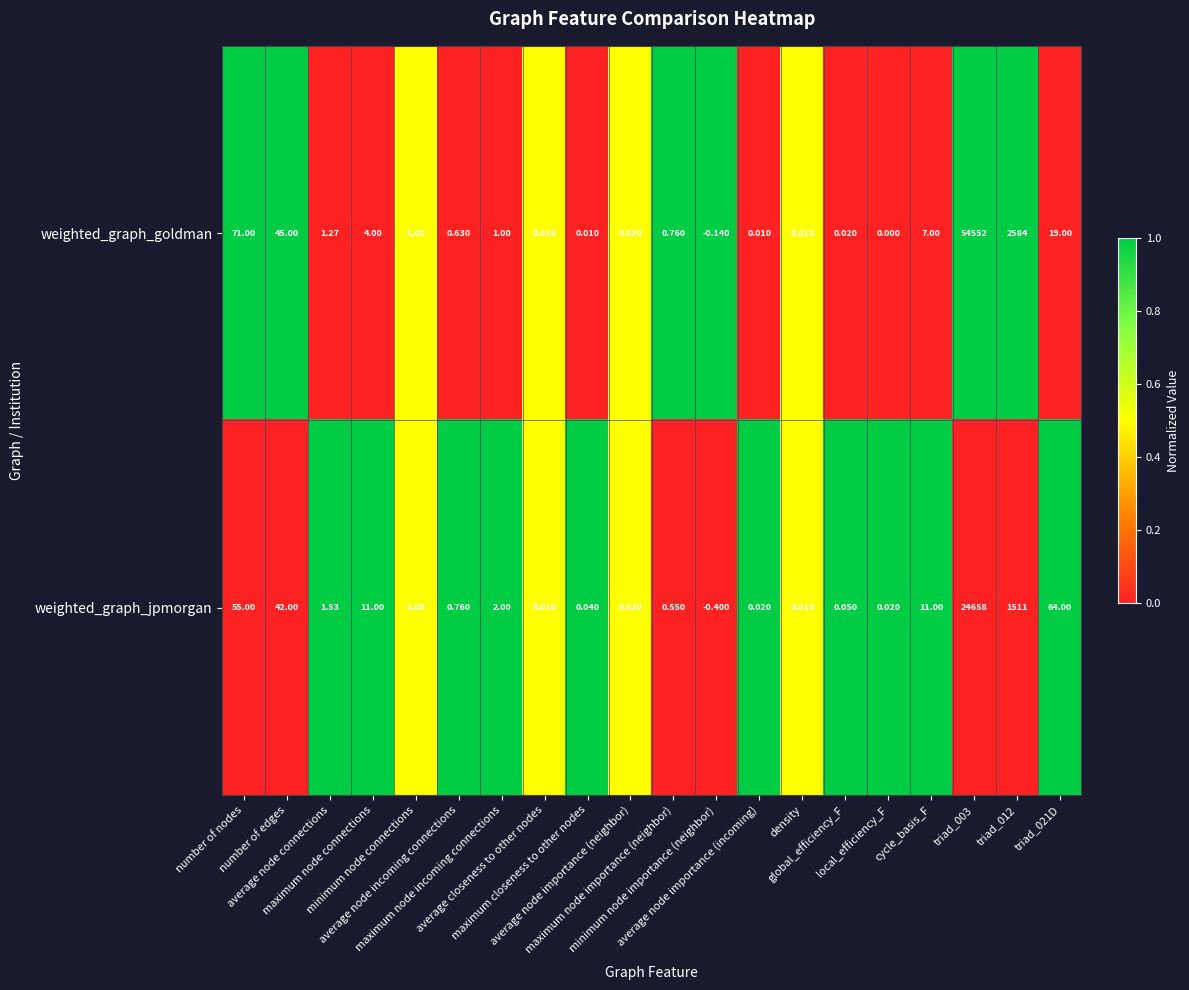

Which series has the largest range (max minus min)?

weighted_graph_goldman